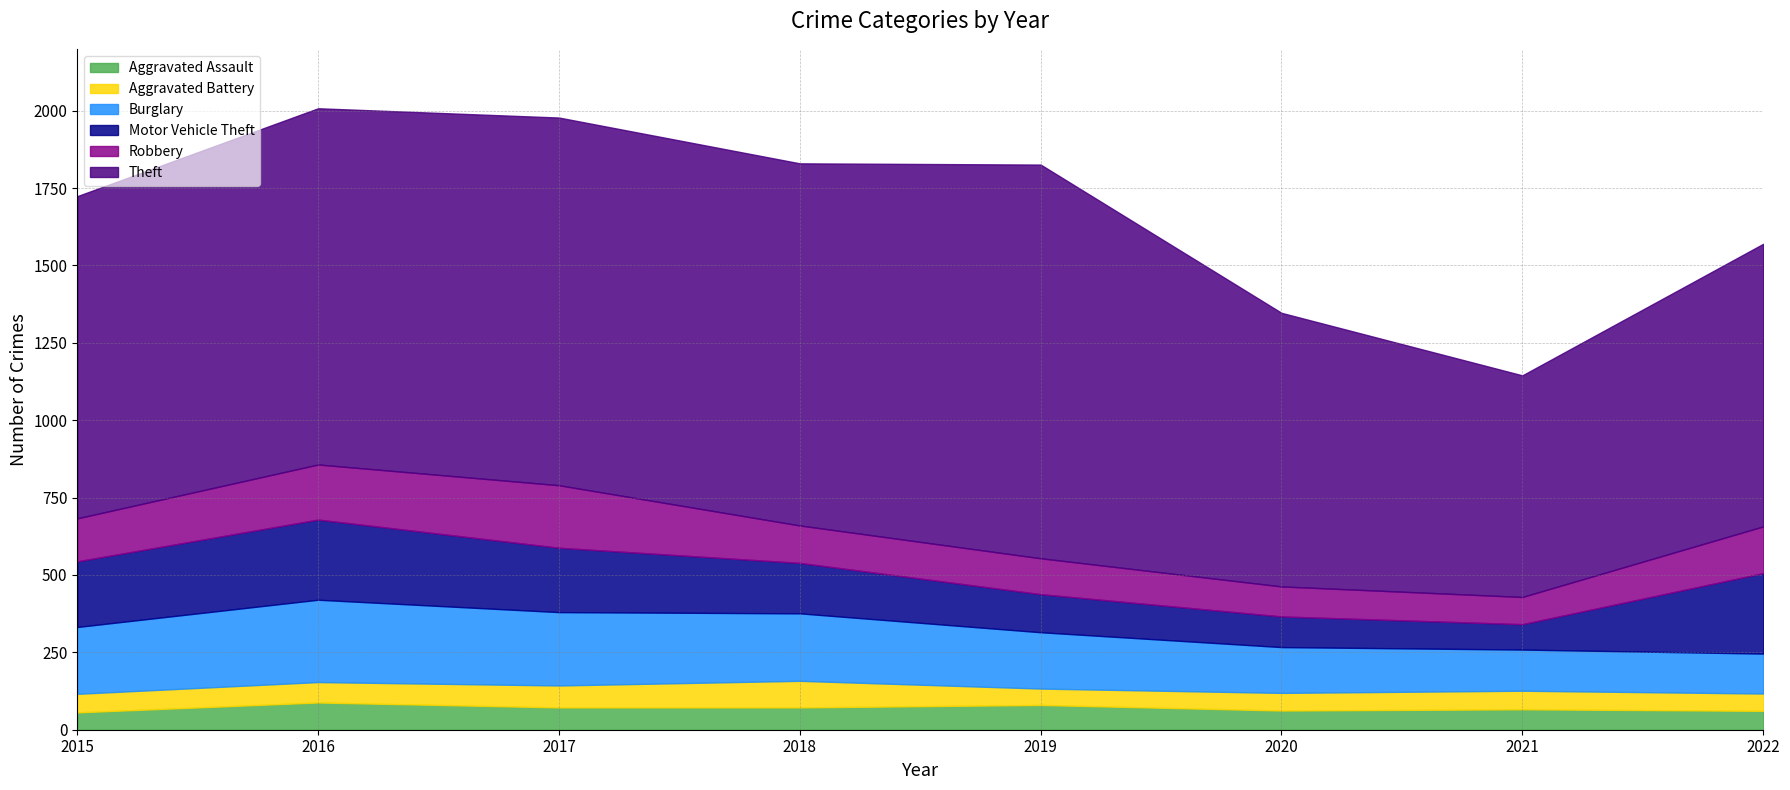

At which category is the sum across all series the highest?

2016